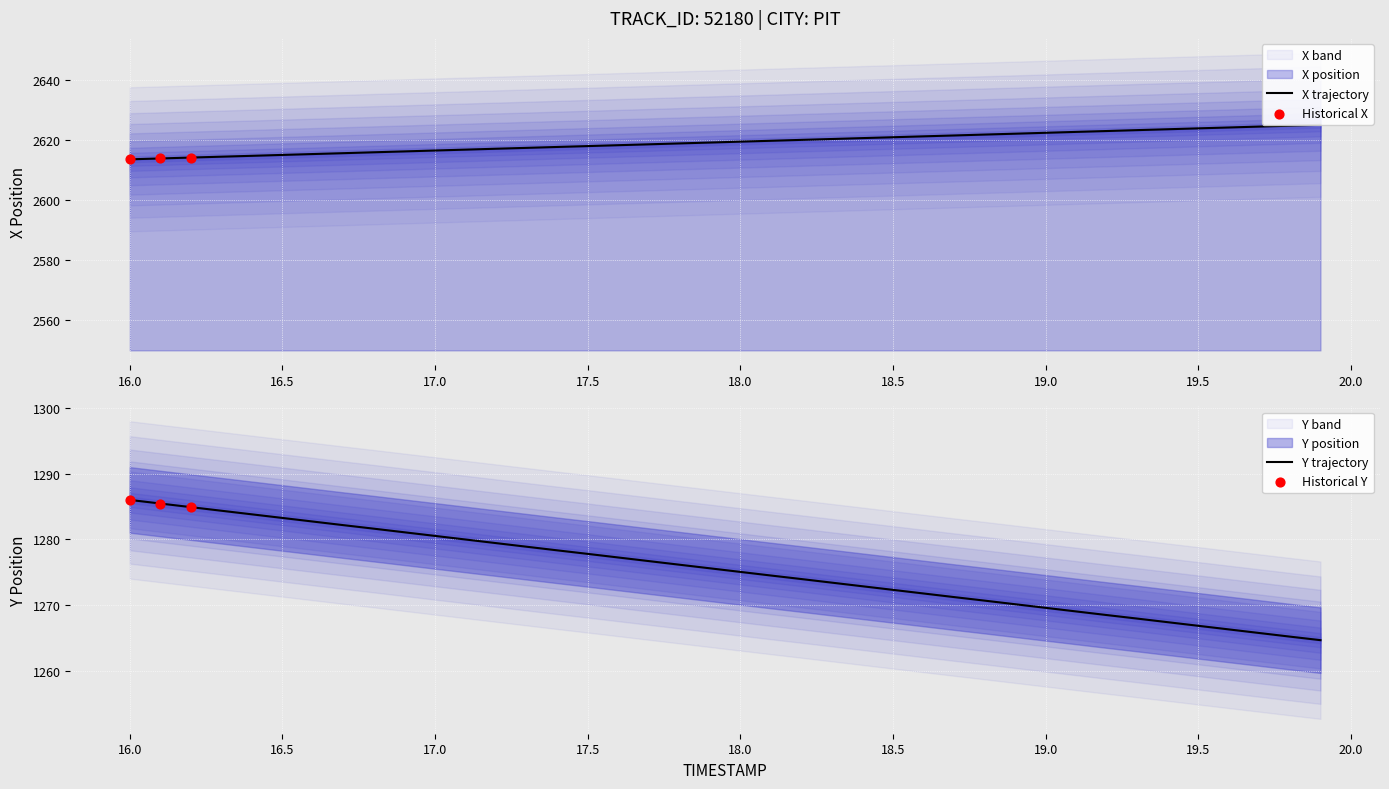

Which series has the largest total across all categories?

X